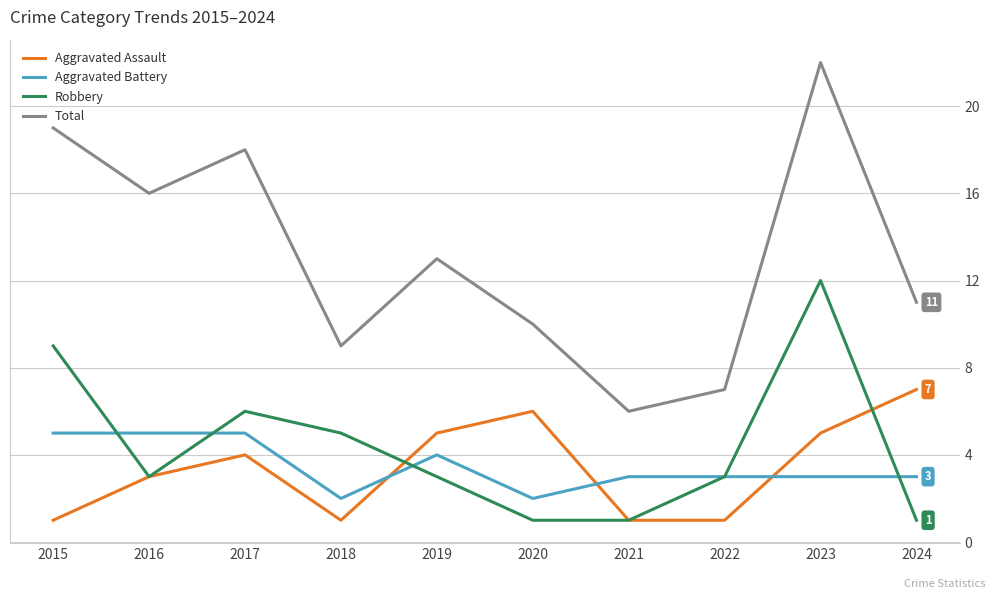

Is the value of Aggravated Assault at 2015 greater than the value of Aggravated Battery at 2015?

No